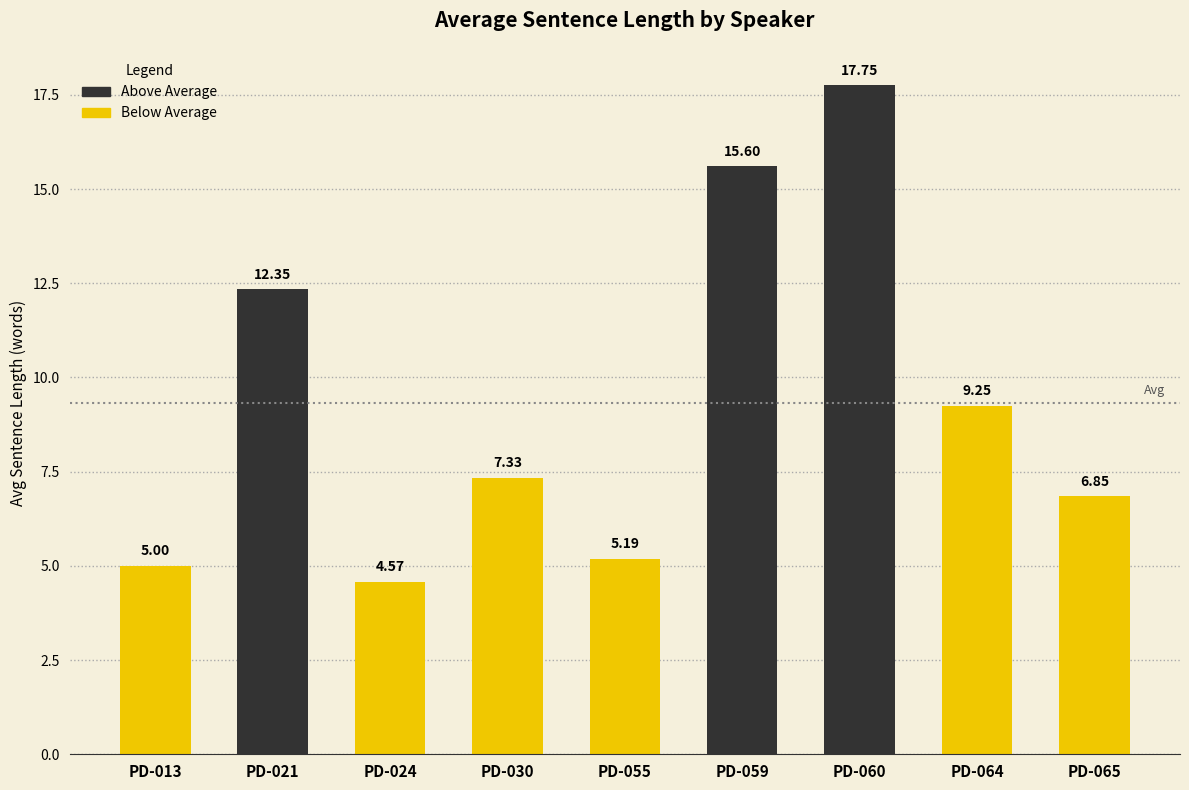

True or false: the data shows 5.5 at PD-064.

False